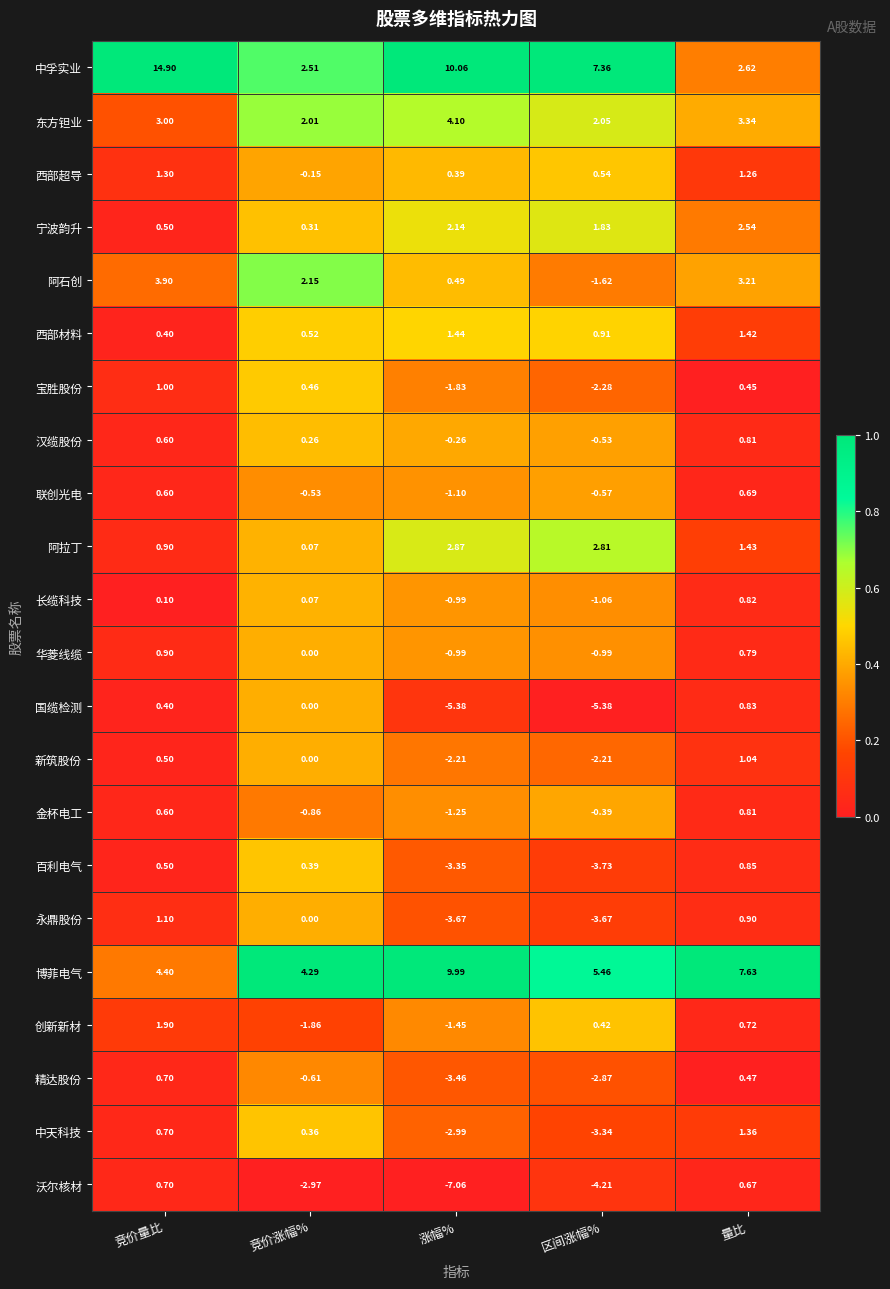

At which category does the chart reach its peak across all series?

竞价量比